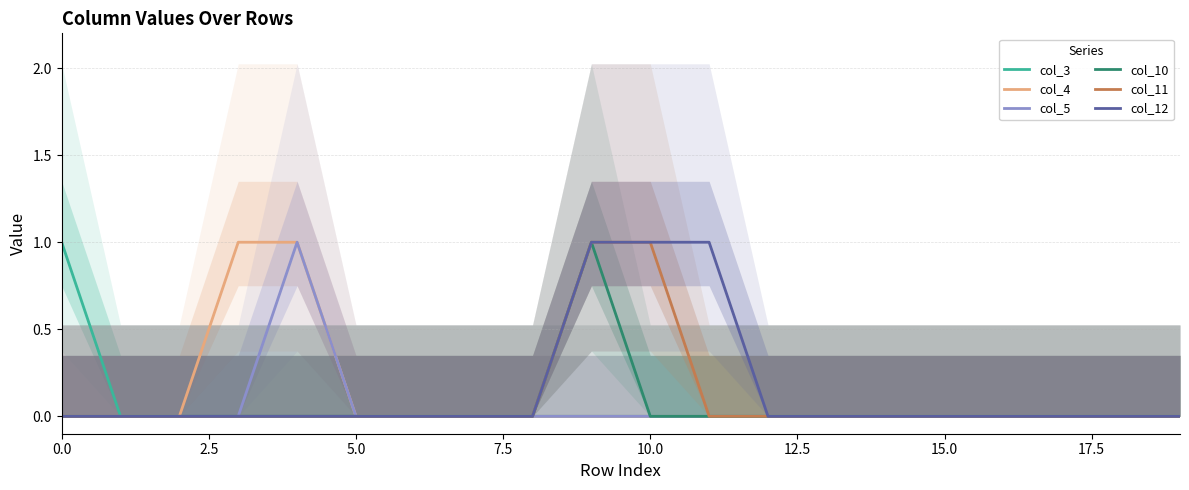

How many values in col_5 are above zero?

1